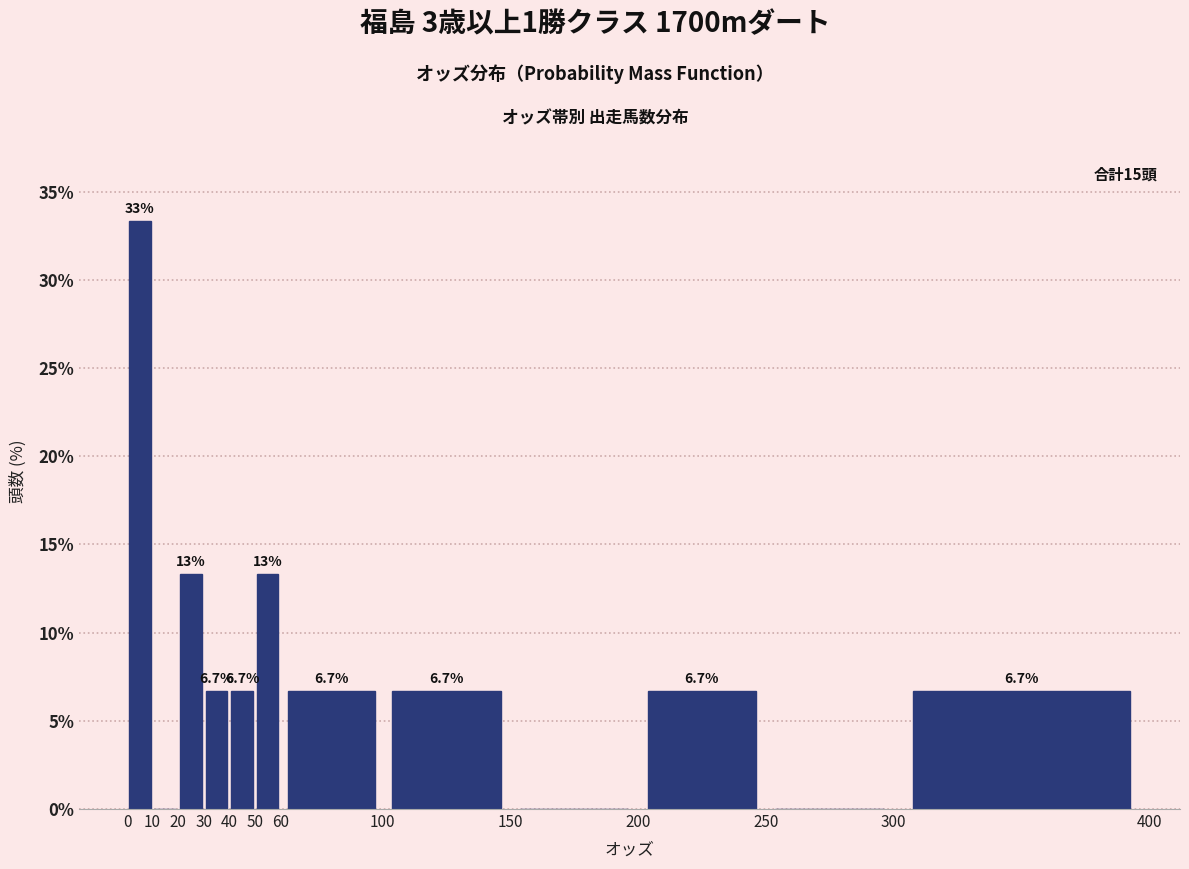

Which range on the x-axis has the tallest bar?

0 to 10